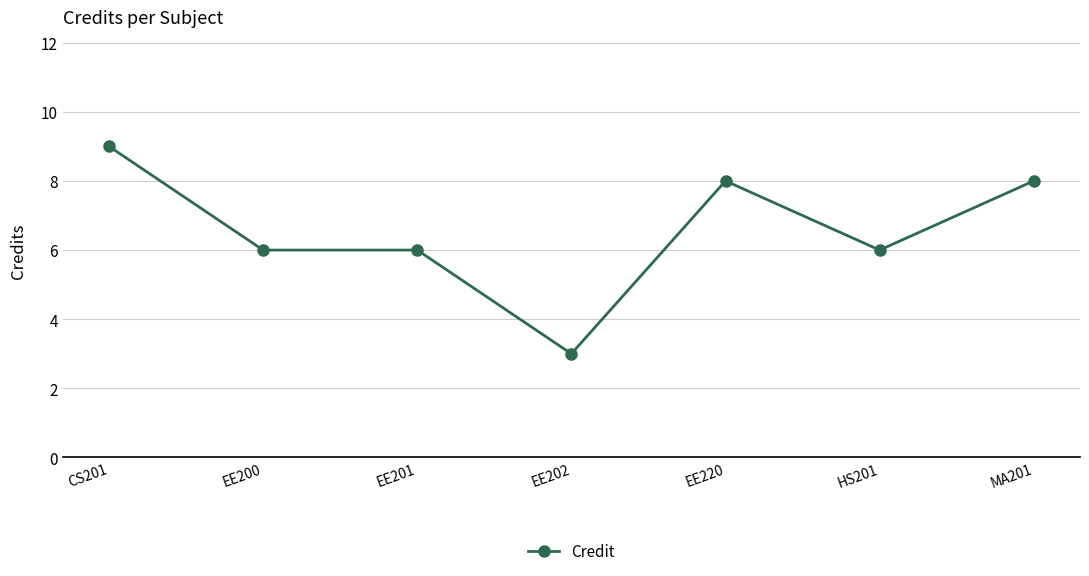

What is the label of the 7th point from the right?

CS201